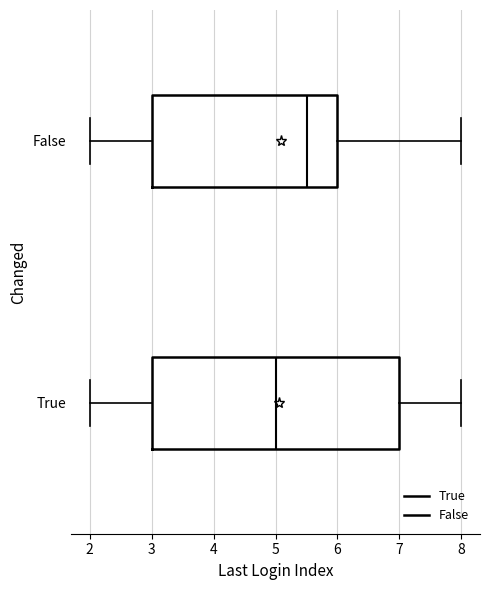

Where does the left whisker of the box for True end on the x-axis? The values are not printed on the chart, so give them approximately, as read against the axis.

2.0